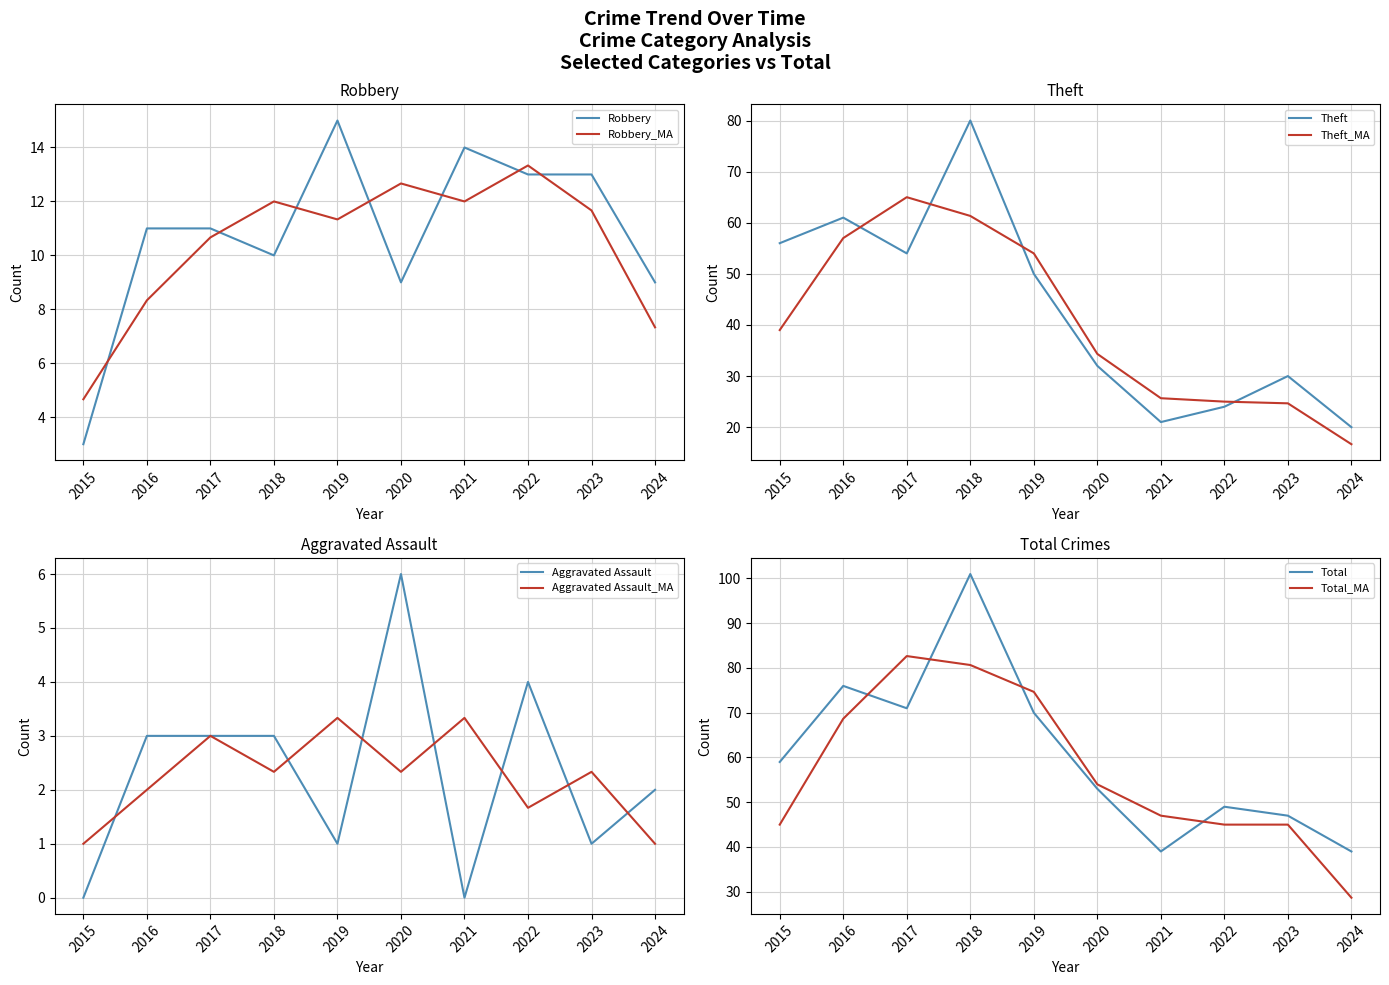

The Robbery series shows 10 at 2018. True or false?

True